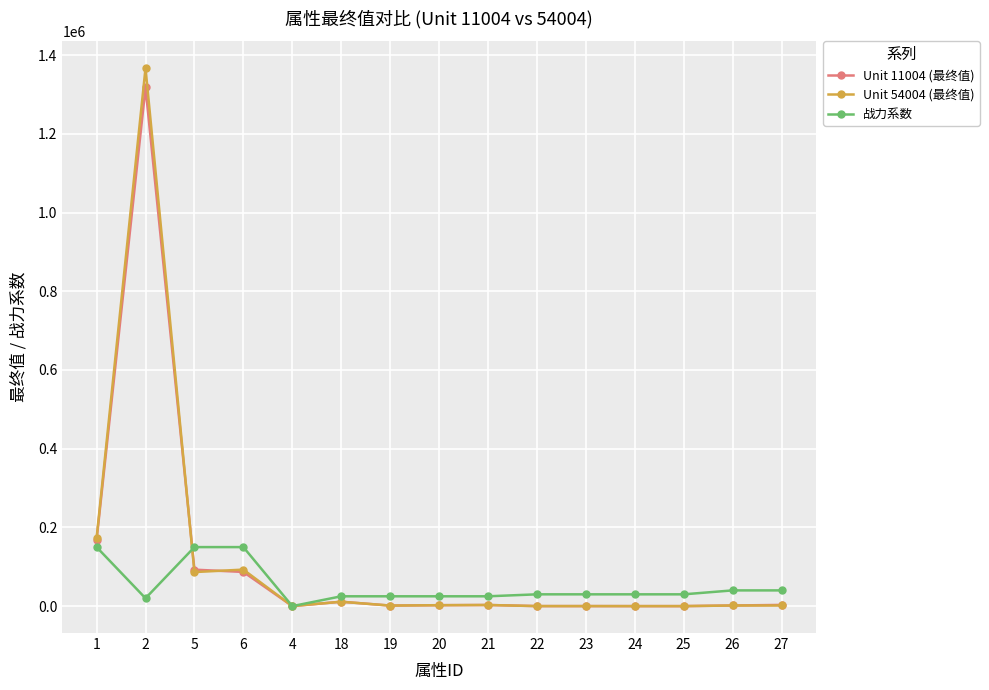

The value of Unit 54004 (最终值) at 6 is 92800. True or false?

True